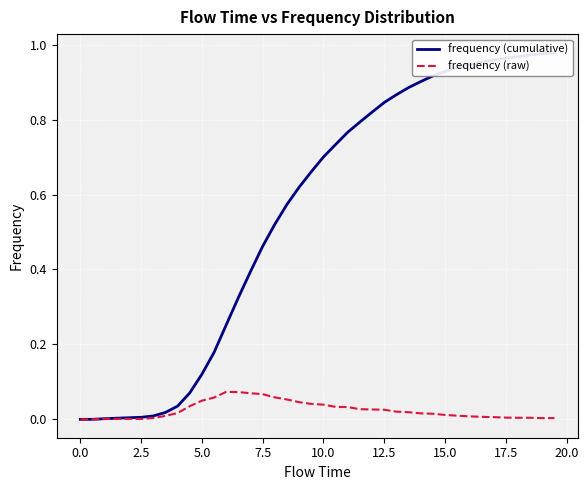

What is the difference between the second highest and minimum values in the frequency (cumulative) series?

1.0